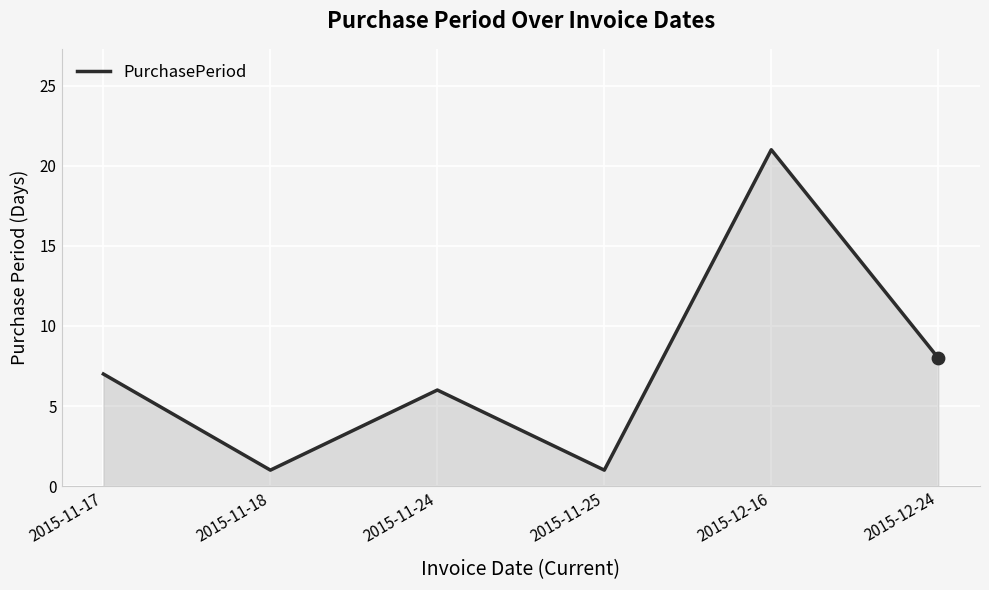

Approximately how many times larger is the value at 2015-12-16 compared to 2015-11-24?

3.5